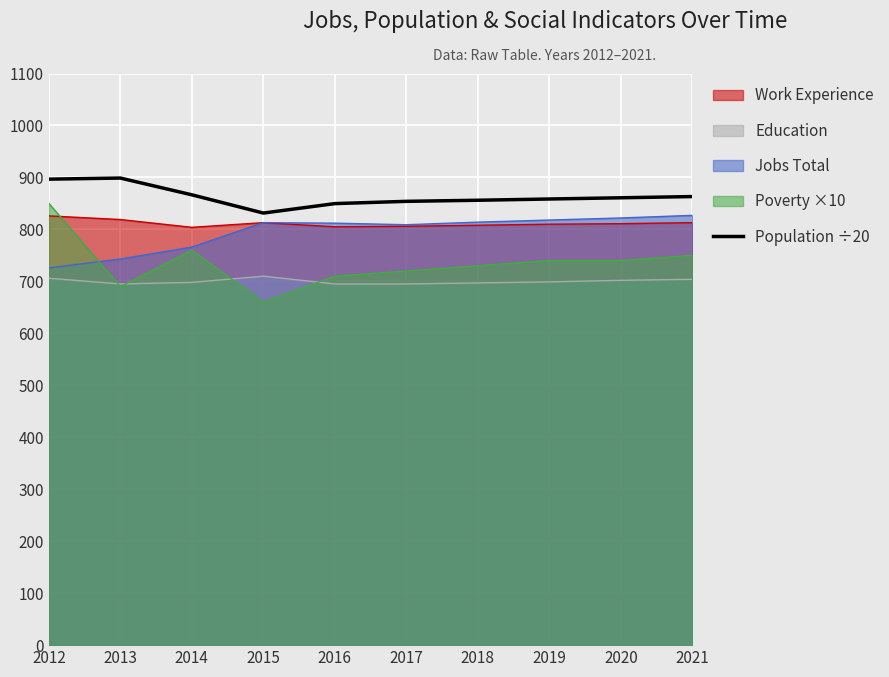

What is the total value across all series at 2012?

4004.7